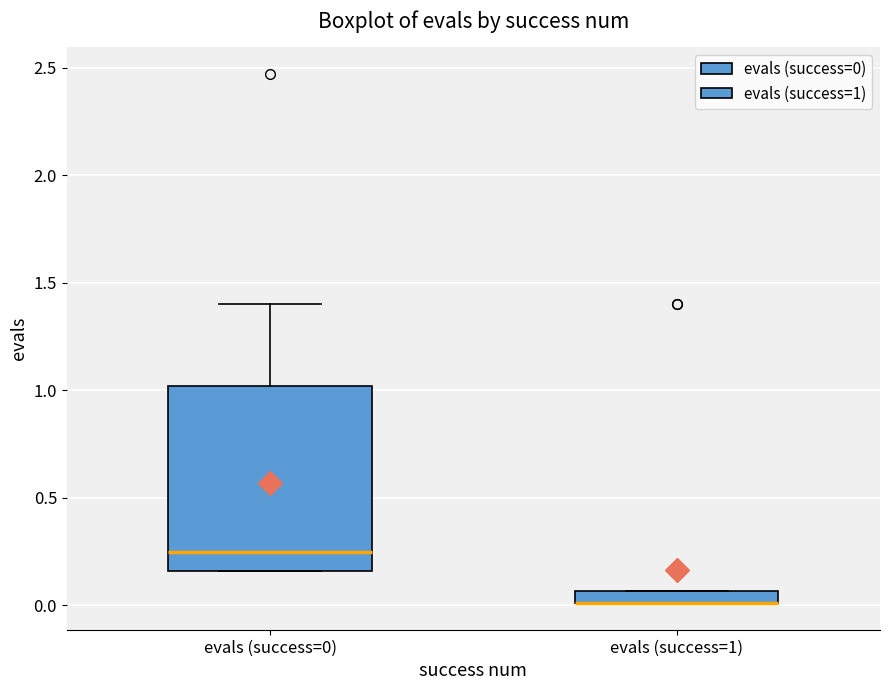

Which box is the tallest, from its lower edge to its upper edge?

evals (success=0)